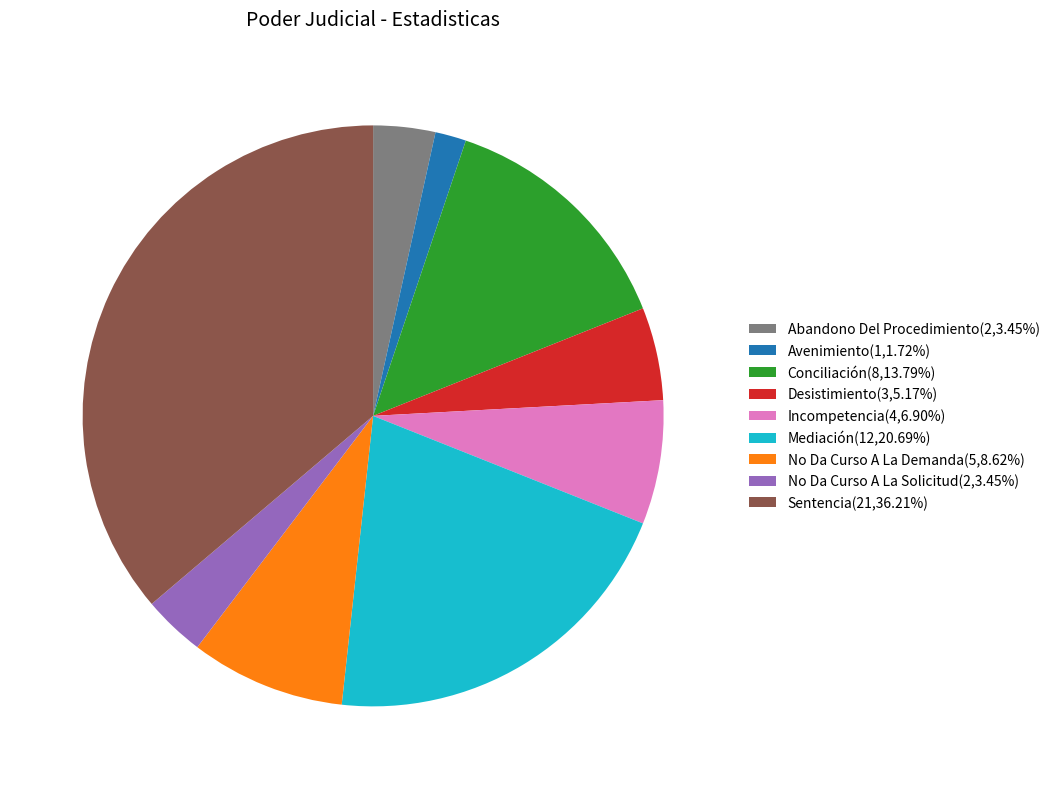

Which has a higher value, No Da Curso A La Demanda or Desistimiento?

No Da Curso A La Demanda